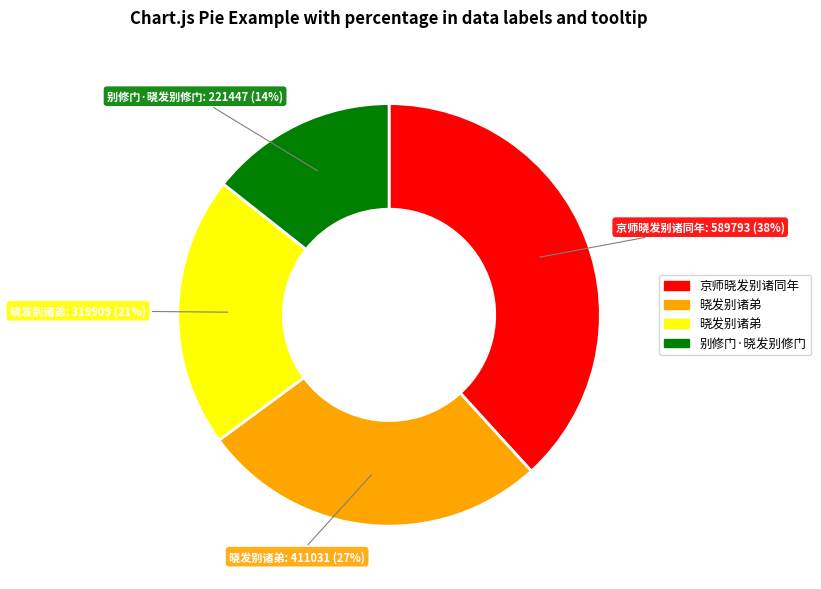

To the nearest percent, what is the difference between the largest and smallest slice percentages?

24%